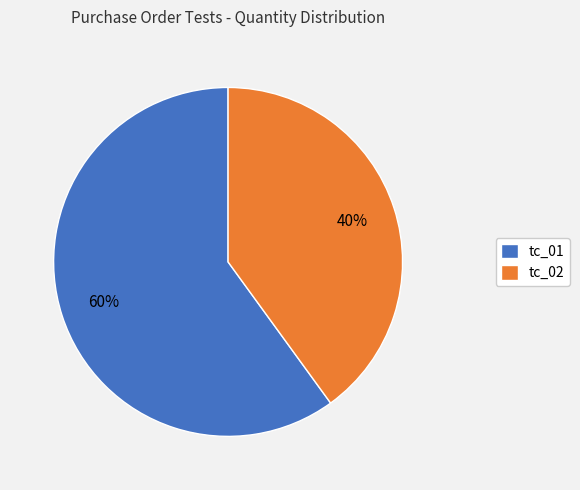

Which has a higher value, tc_01 or tc_02?

tc_01